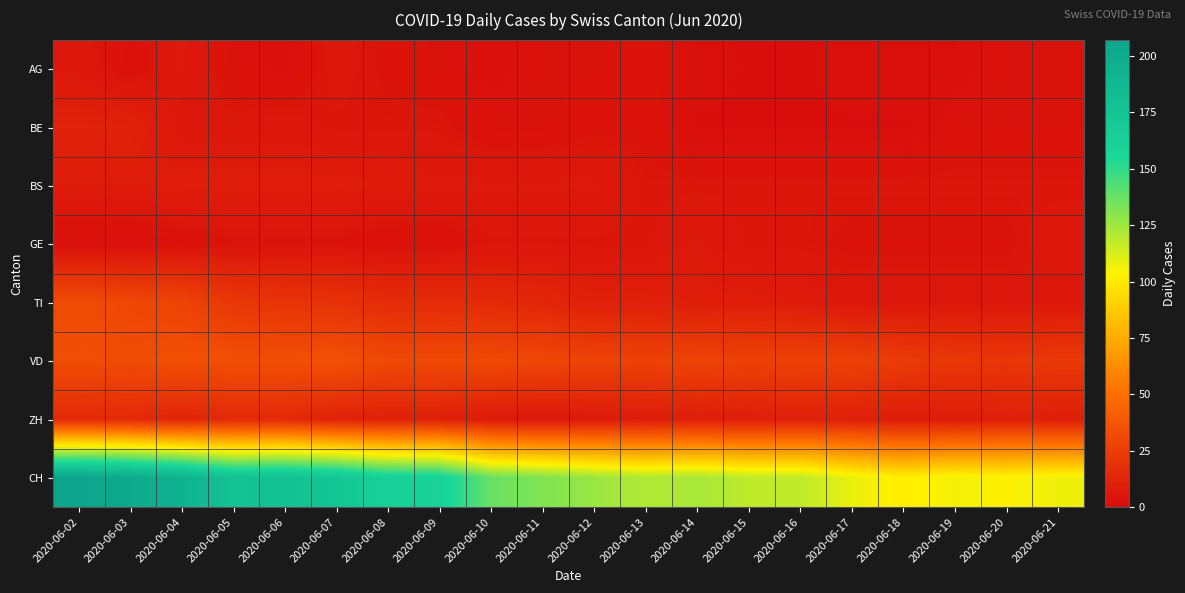

Which series has the largest total across all categories?

CH